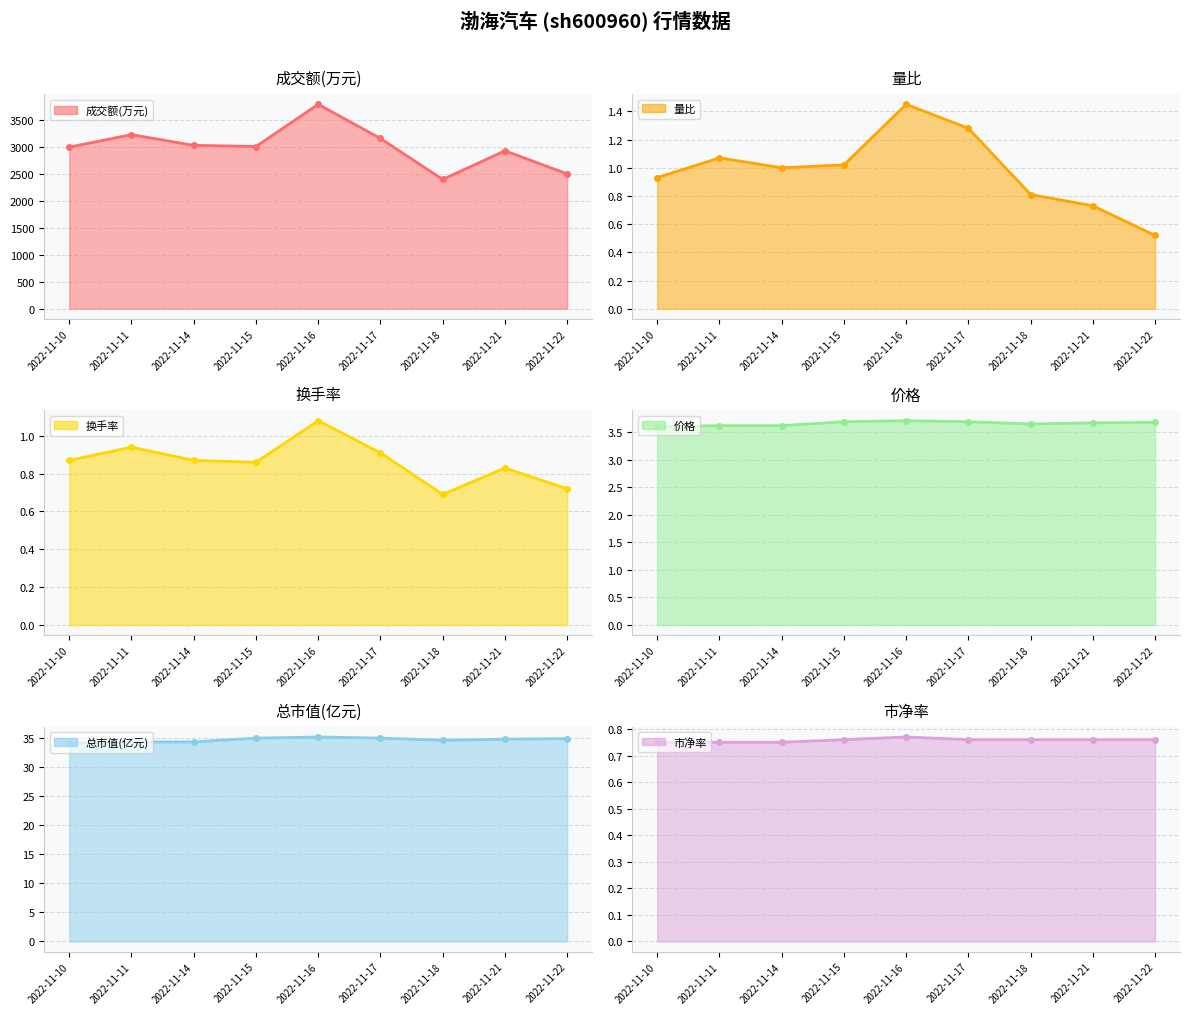

What is the minimum value for 总市值(亿元)?

34.2